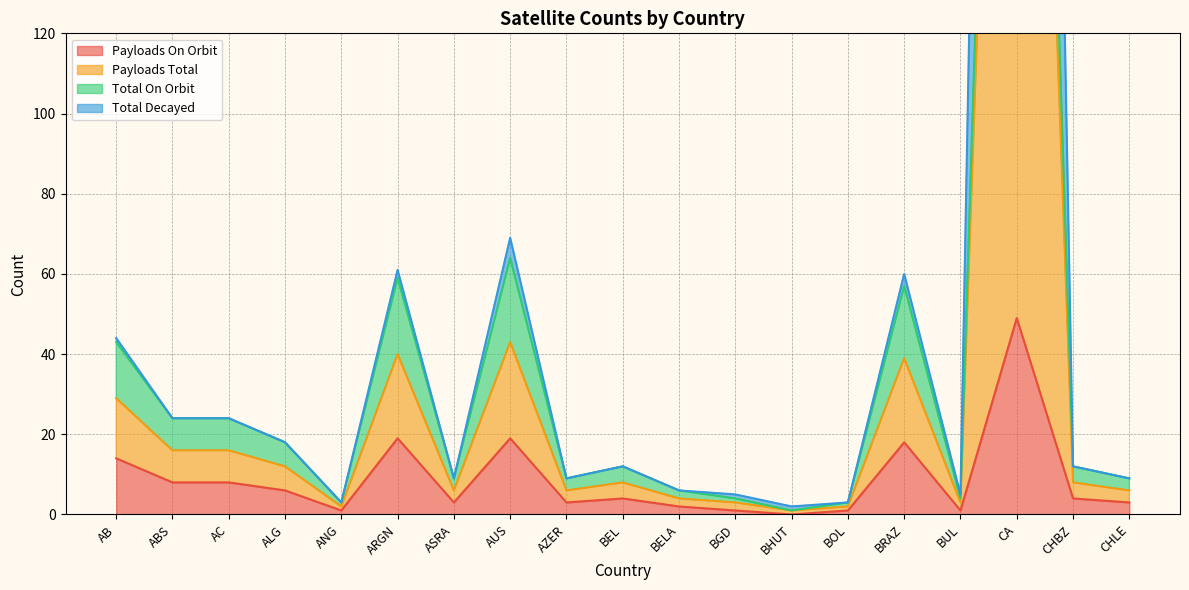

At which label is Payloads On Orbit closest to 24?

ARGN